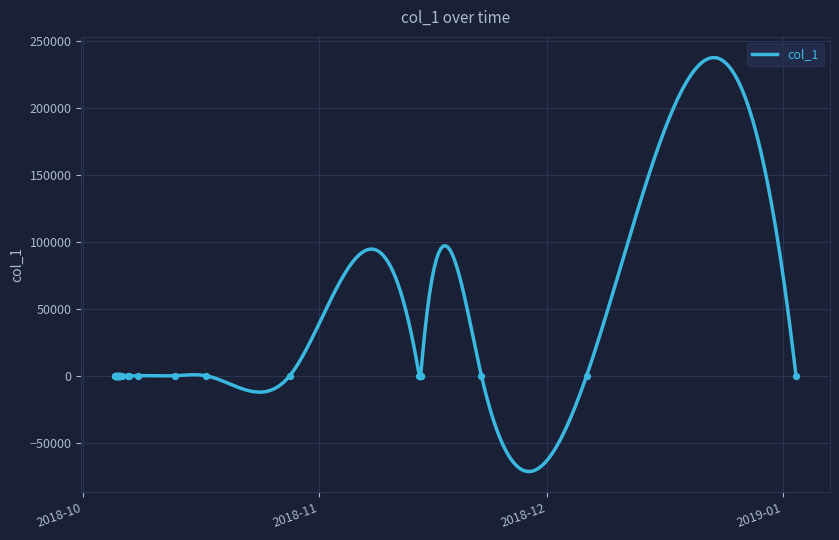

What is the change in value from 2018-10-05 20:17:58 to 2019-01-02 16:02:46?

-7.7